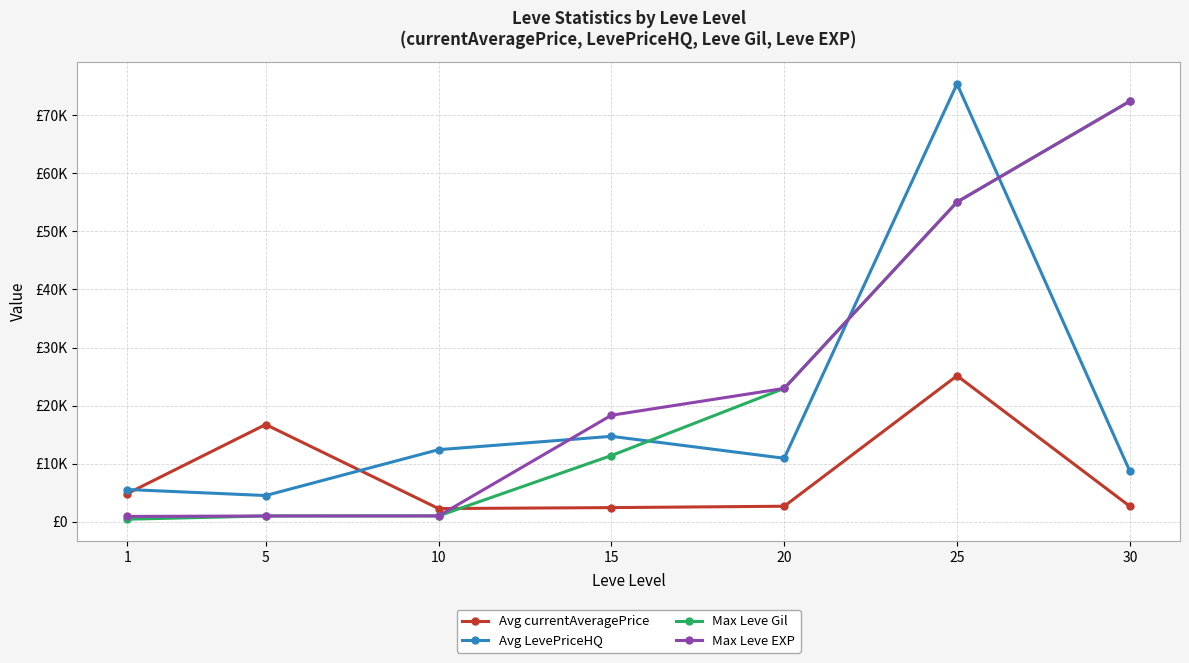

Between which two adjacent categories do Avg LevePriceHQ and Max Leve Gil first intersect?

15 and 20